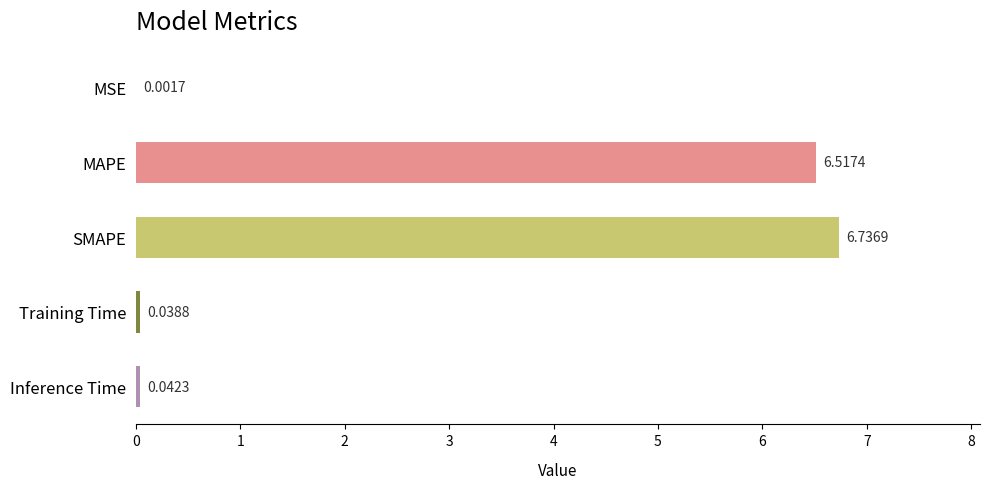

Between MAPE and Training Time, which is larger?

MAPE